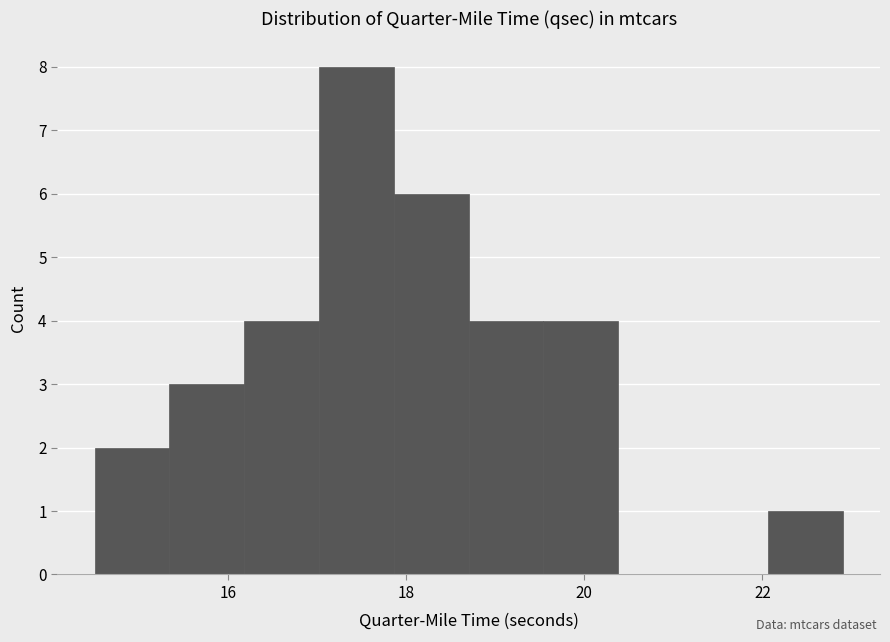

What is the height of the bar covering 18.70 to 19.54 on the x-axis? Neither the bar edges nor the heights are printed on the chart, so give them approximately, as read against the axes.

4